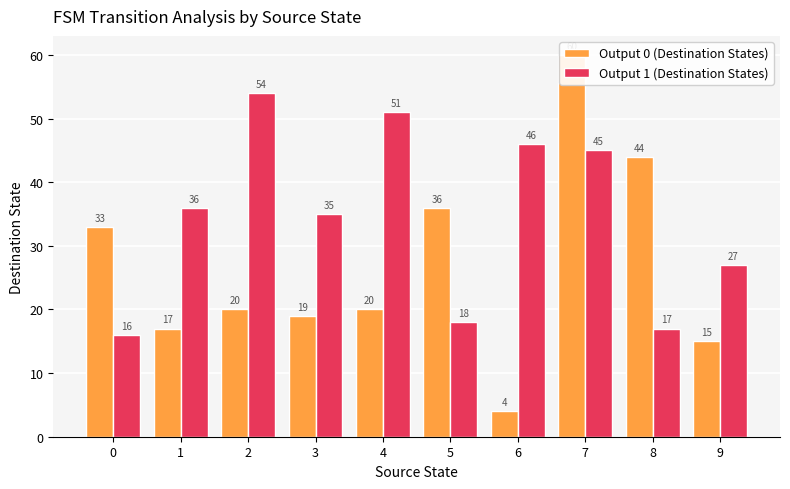

What is the total value across all series at 5?

54